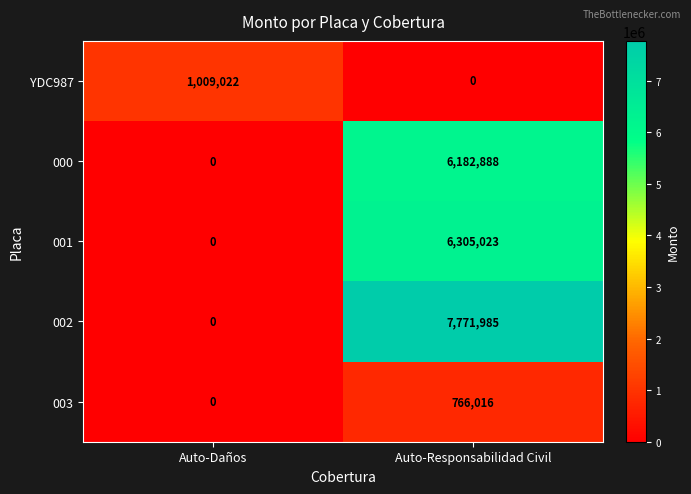

What value does the 001 series have at Auto-Responsabilidad Civil, to the nearest 50?

6305000